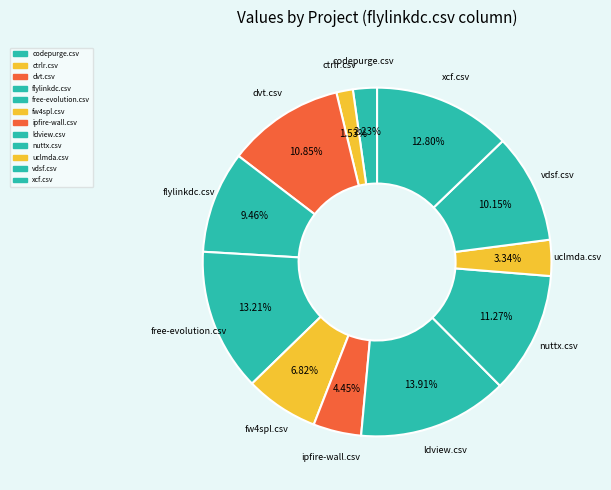

To the nearest percent, what is the average slice percentage?

8%